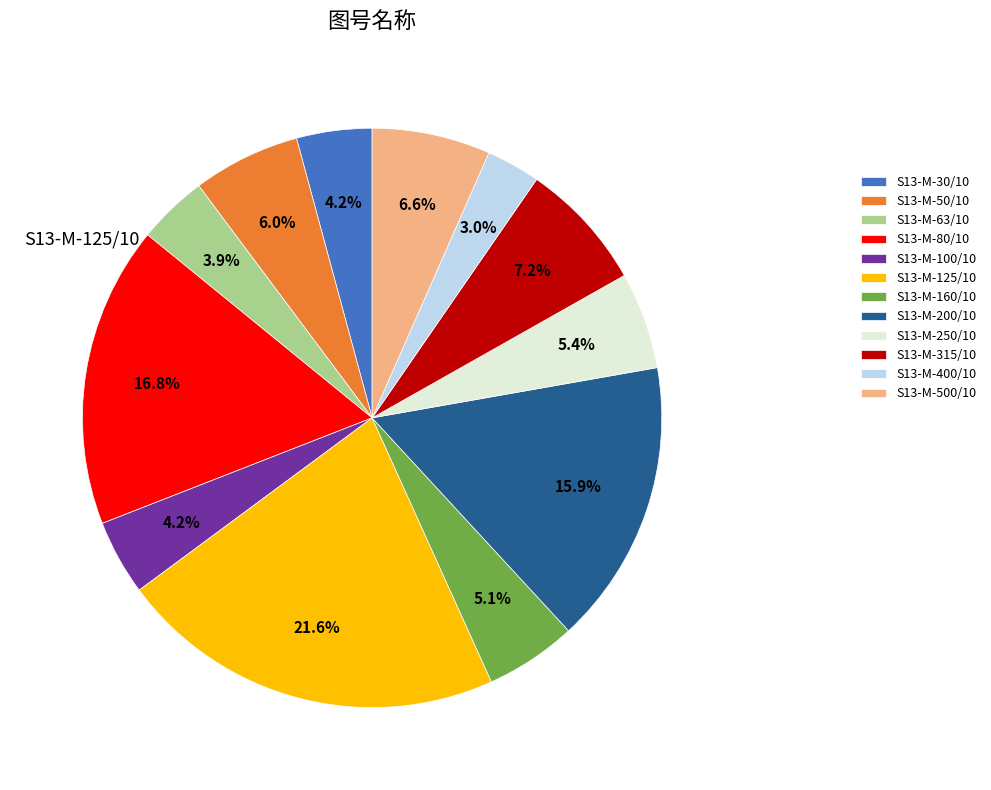

What is the smallest slice in the pie chart?

S13-M-400/10